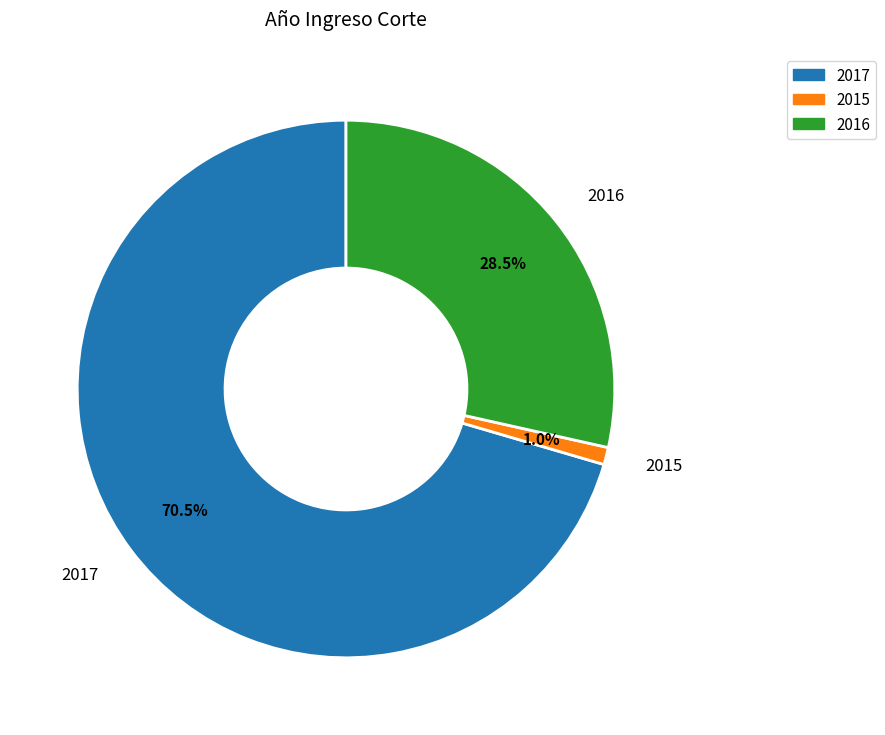

Which slice is the largest?

2017